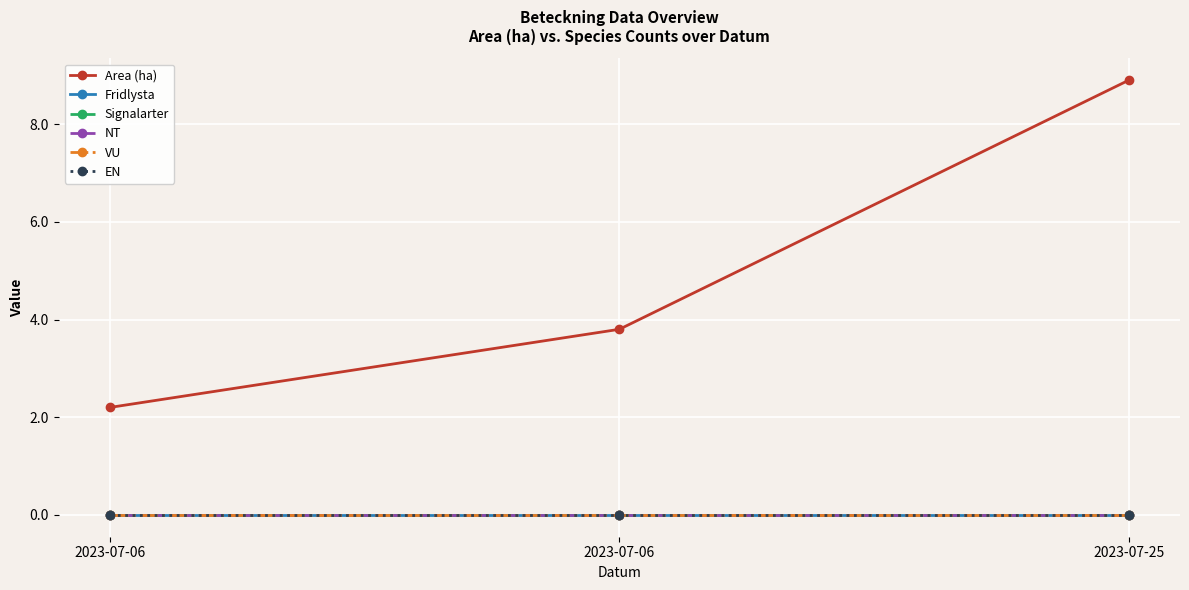

Between 2023-07-25 and 2023-07-06, which is larger?

2023-07-25